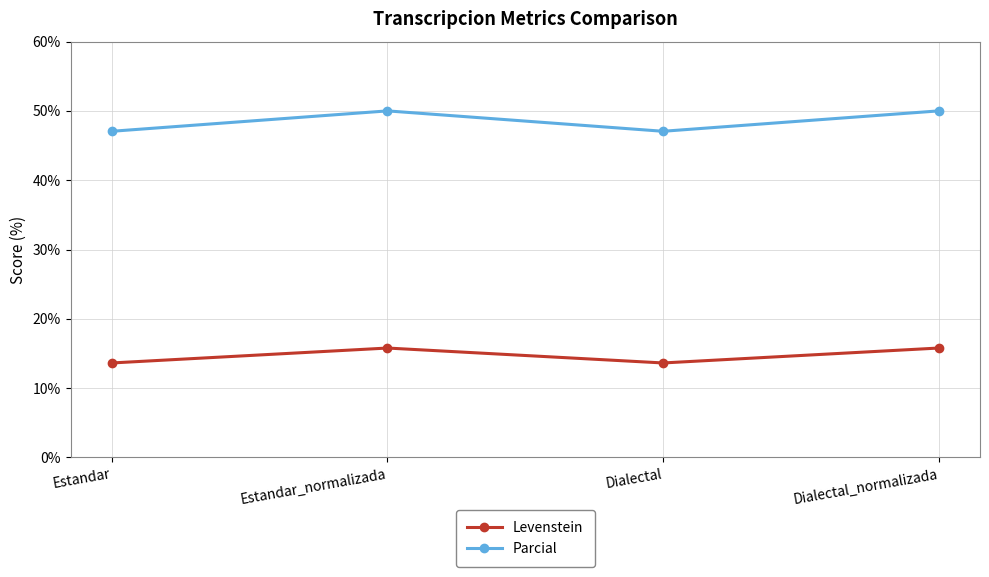

What is the label of the 1st point from the left?

Estandar